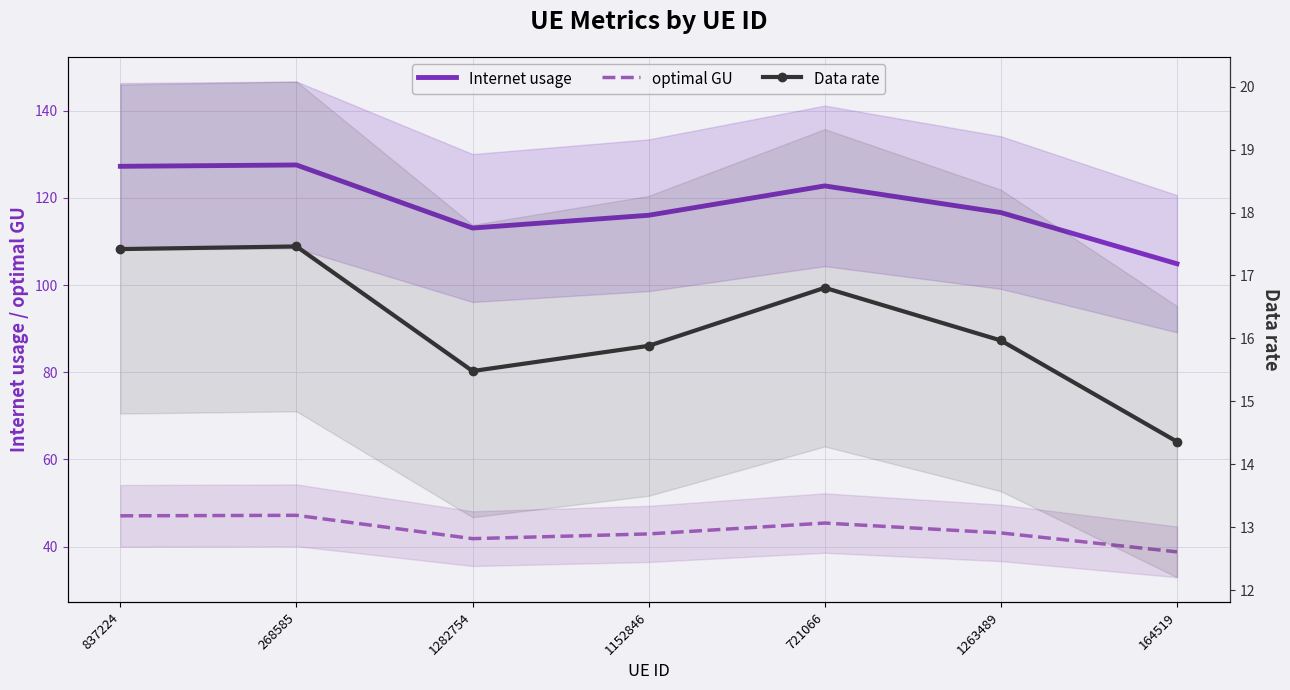

The value of Internet usage at 268585 is 207.3. True or false?

False